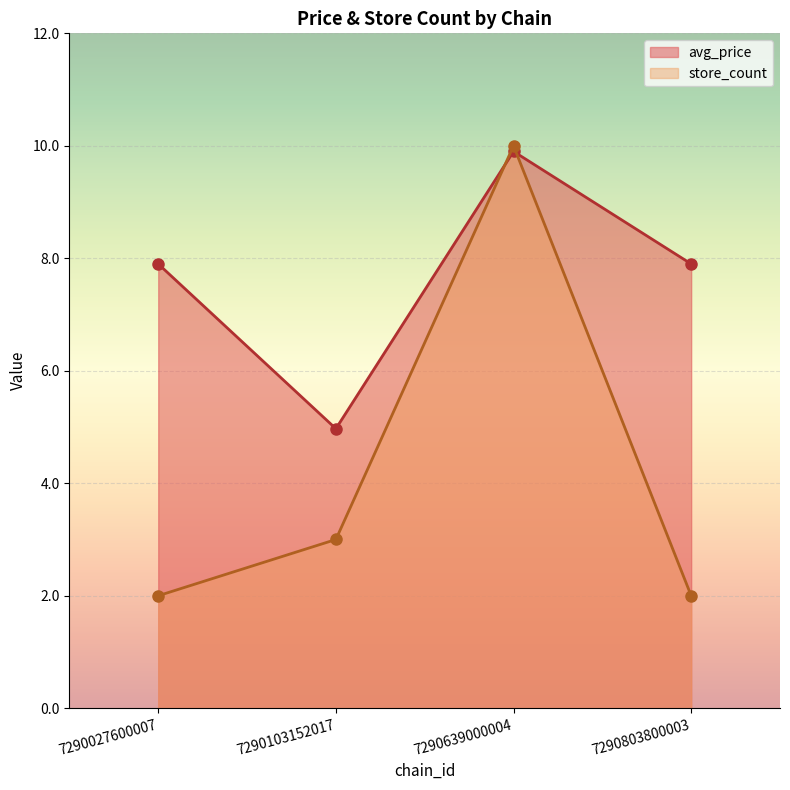

True or false: store_count and avg_price intersect in this chart.

True